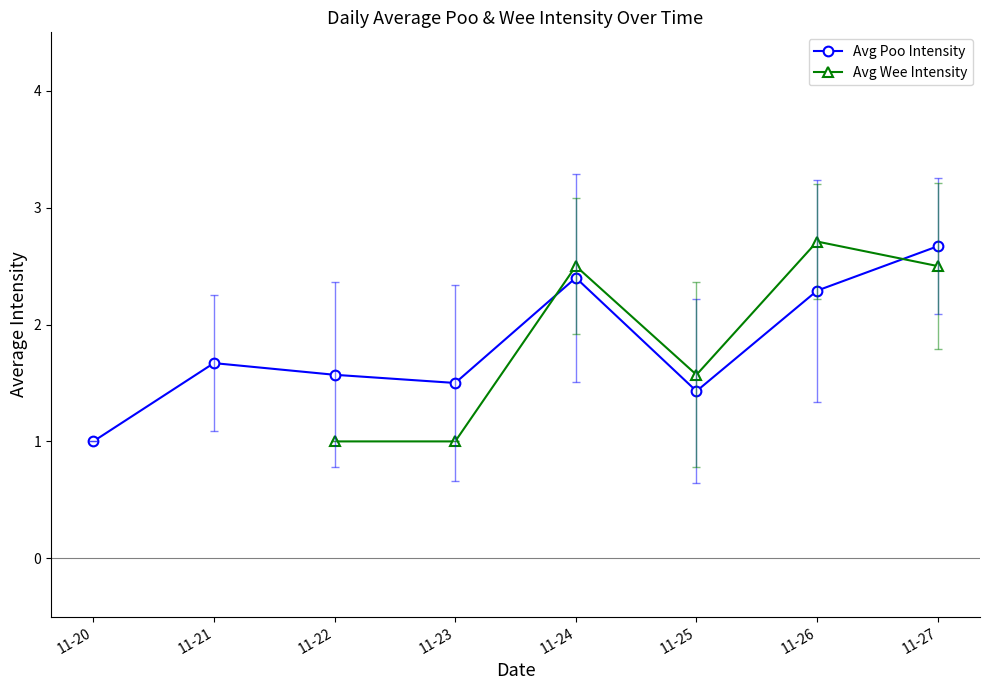

Where does the Avg Wee Intensity series first go above 1?

11-24